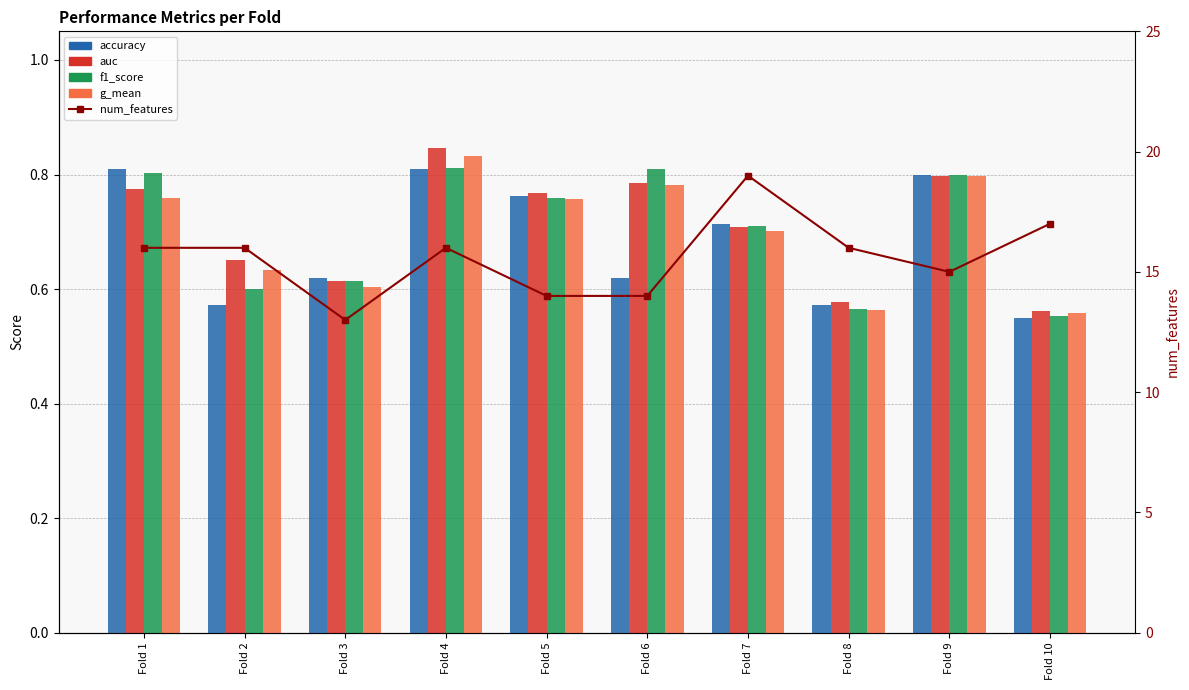

What is the value of the accuracy bar at the 4th from the left?

0.8